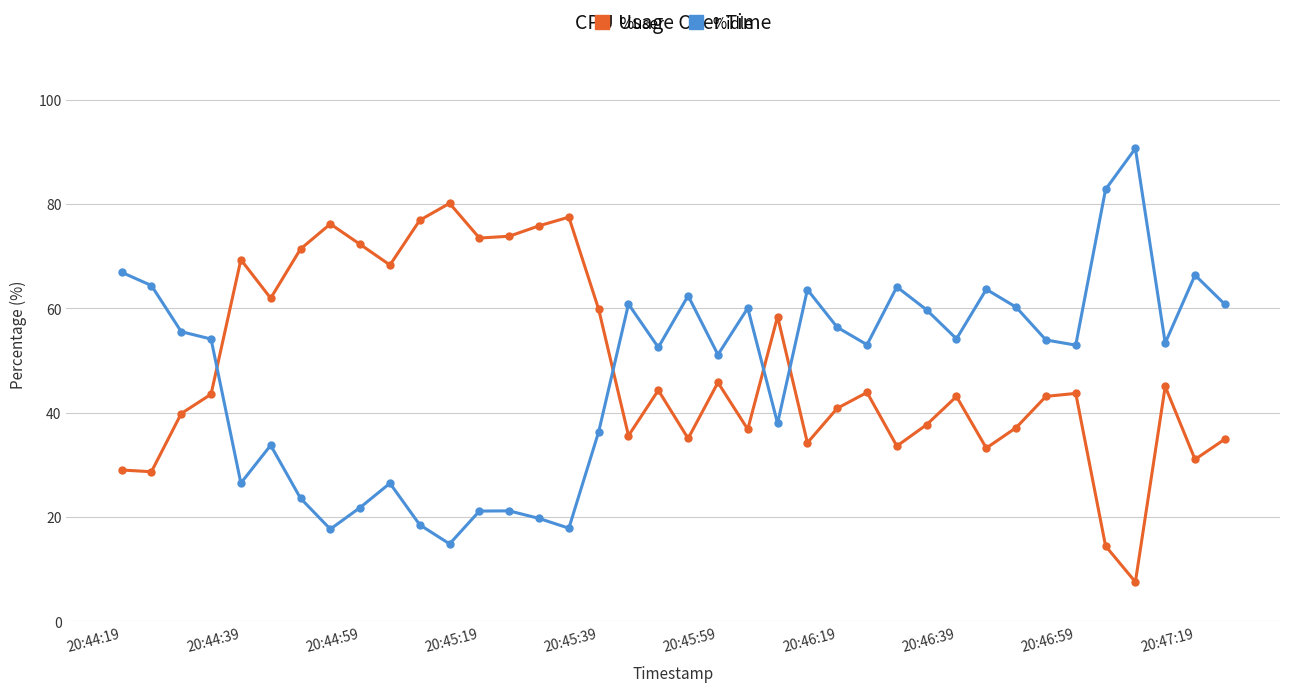

What is the sum of all %user values?

1857.9